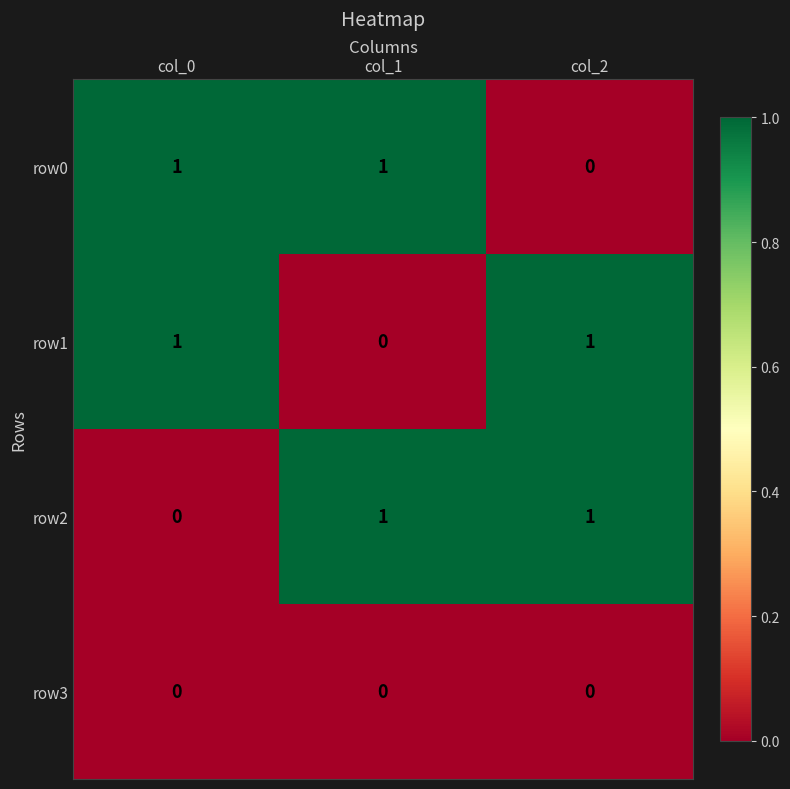

At how many categories does at least one series exceed 0?

3